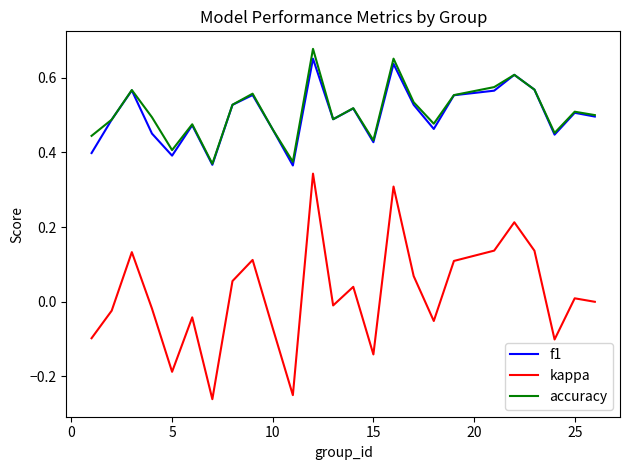

Which series has the widest spread of values?

kappa